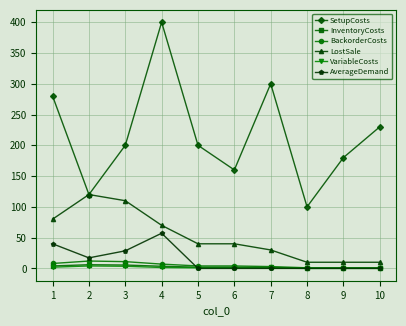

True or false: AverageDemand and LostSale cross at least once.

False